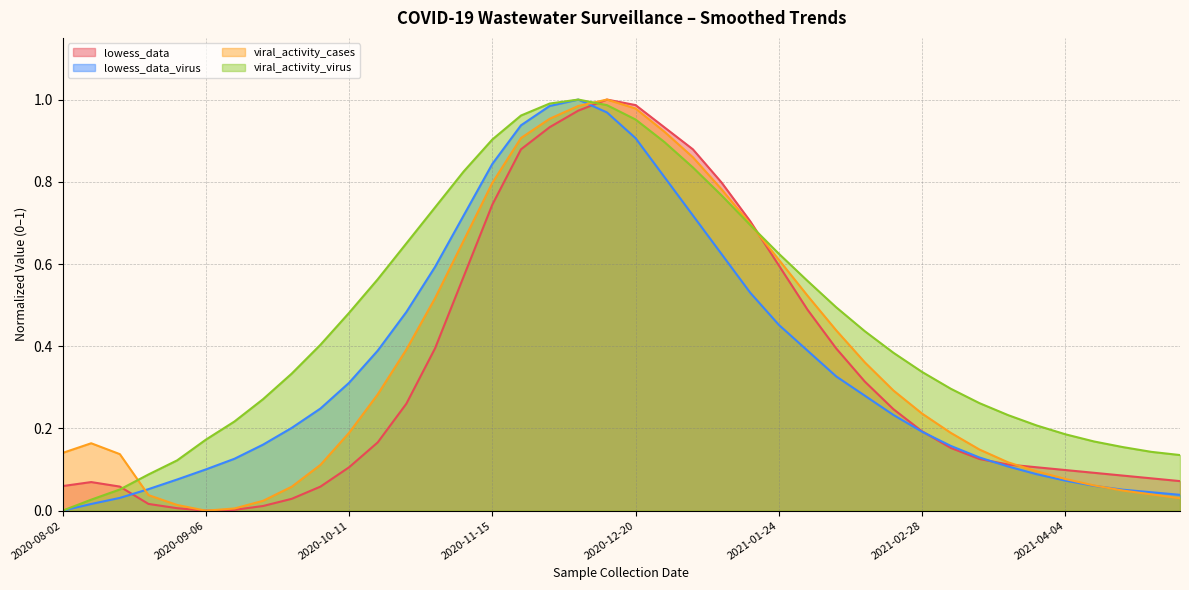

Between which two adjacent categories do viral_activity_cases and viral_activity_virus first intersect?

2020-08-16 and 2020-08-23